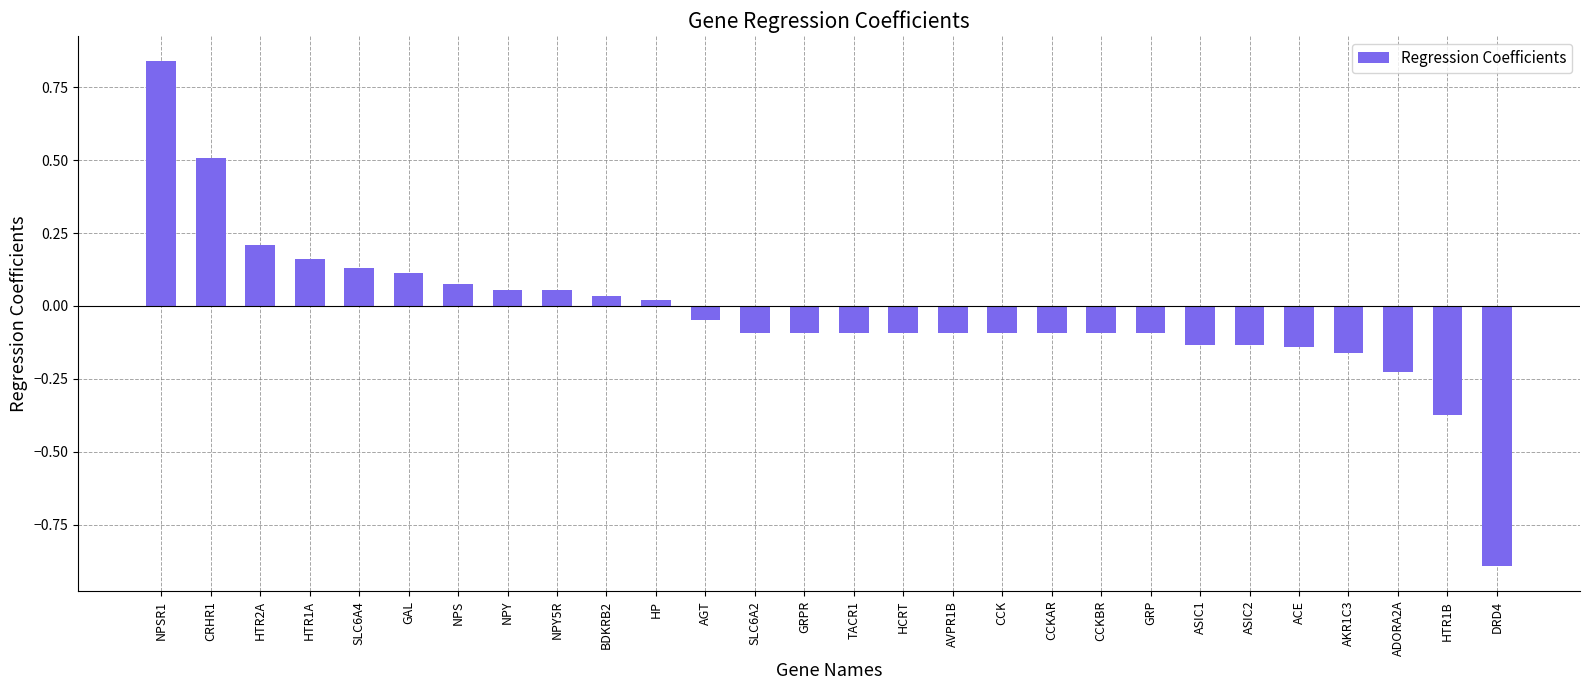

Is it true that the value at GRPR is -0.1?

True